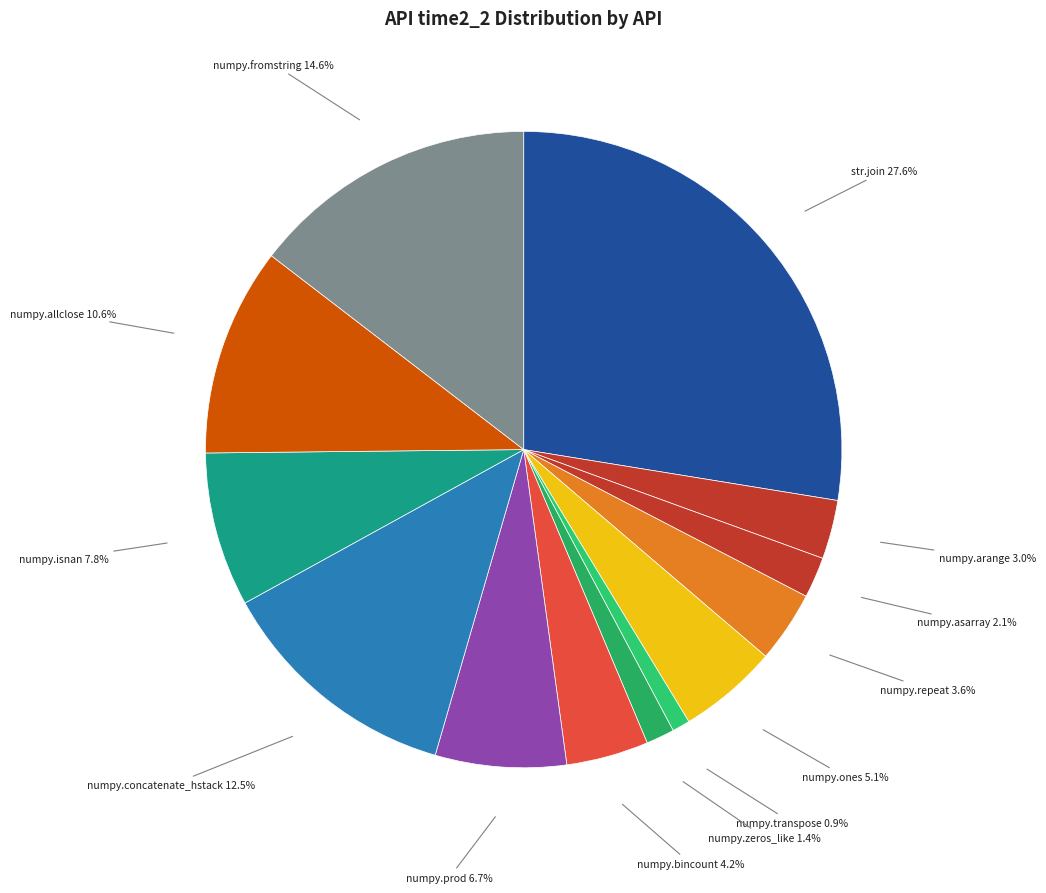

How many slices are in this pie chart?

13